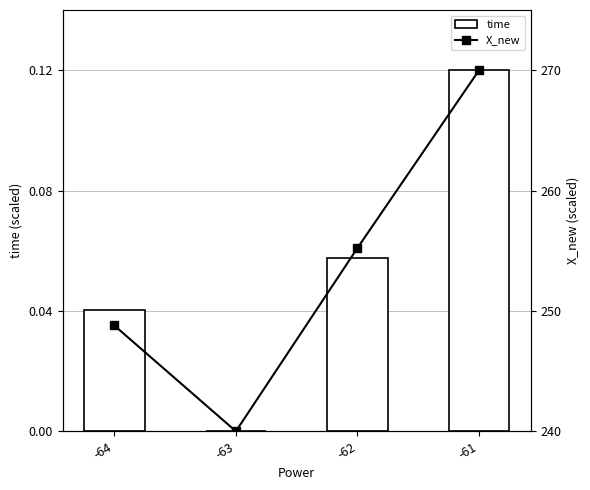

At which category does the chart reach its minimum across all series?

-63